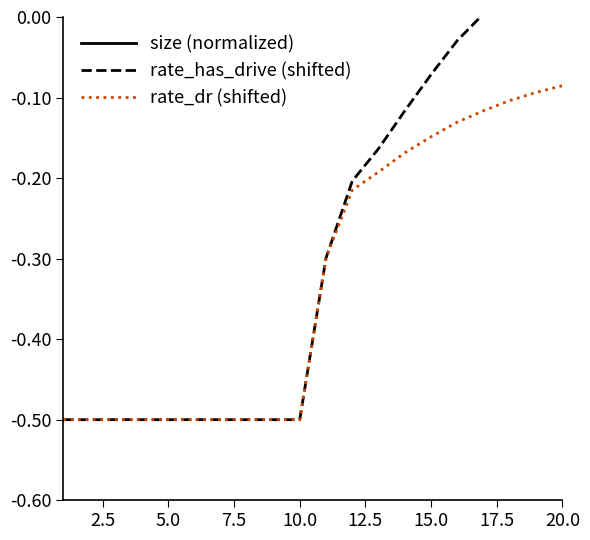

How many interior local valleys does the size (normalized) series have?

4